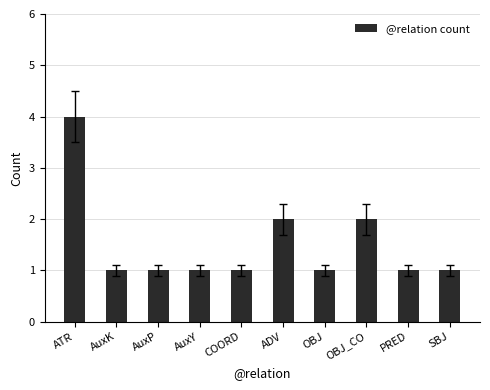

What is the value of the 5th bar from the left?

1